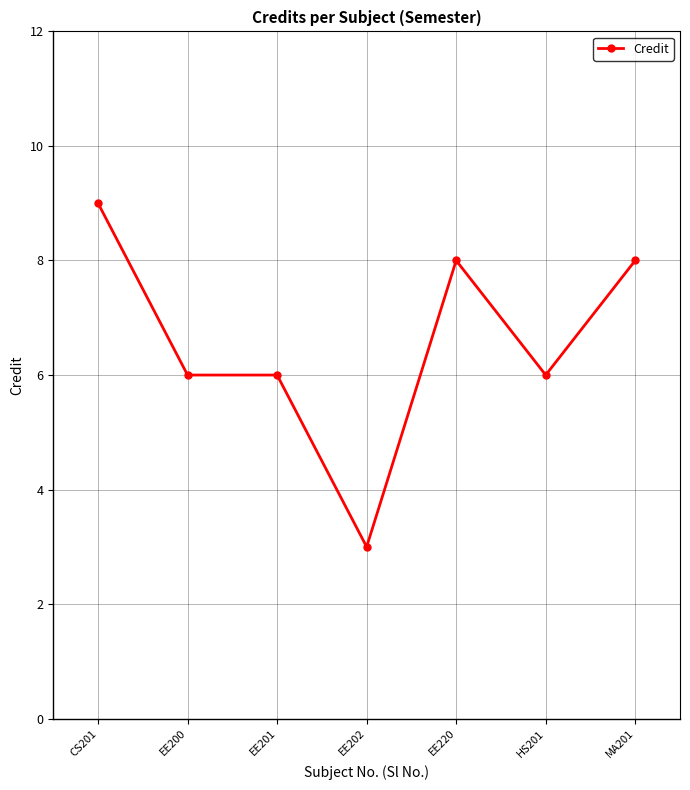

How many lines are shown in the chart?

1